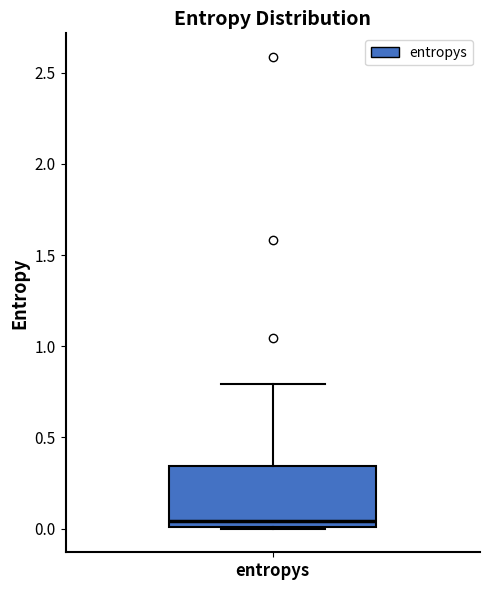

Transcribe this box plot: give where the median line is, the range the box spans, and where the two whiskers end, as read against the y-axis. The values are not printed on the chart, so give them approximately, as read against the axis.

median 0.05, box 0.00 to 0.35, whiskers 0.00 to 0.80